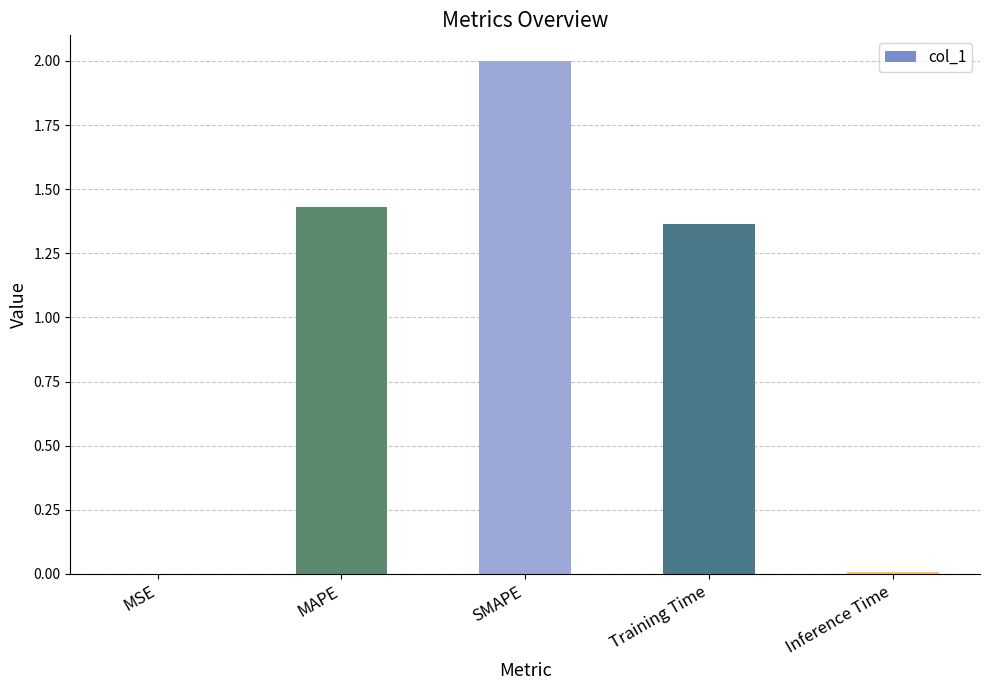

Where does the data first go above 1?

MAPE